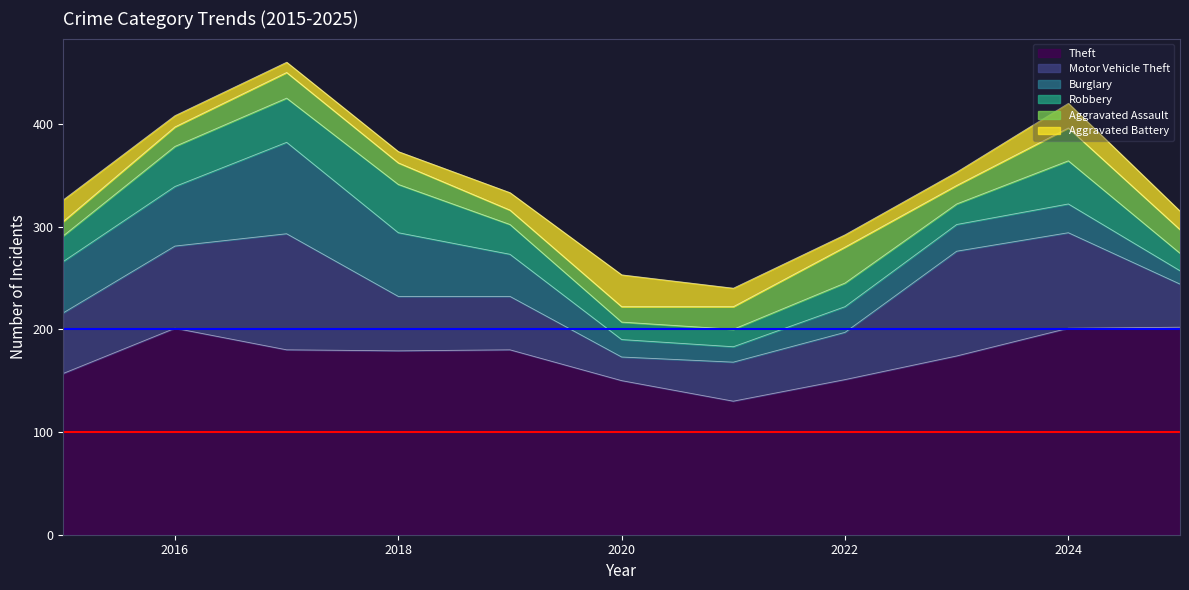

What is the average value of the Robbery series?

29